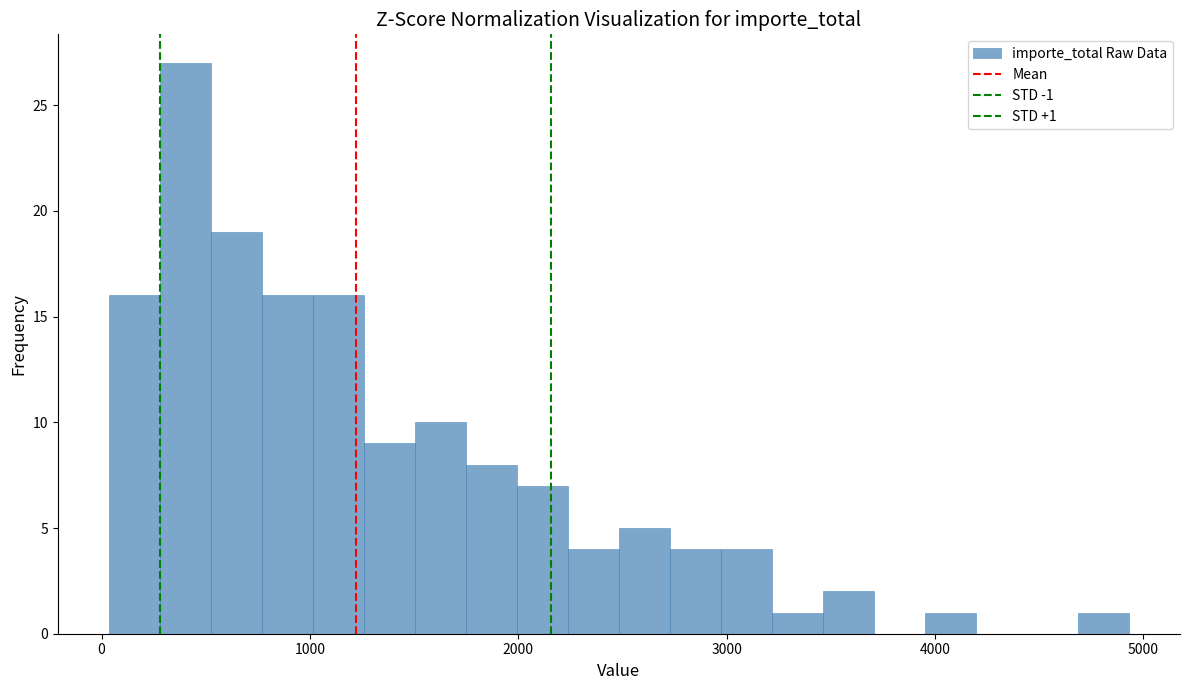

Read against the x-axis, roughly where is the centre of the tallest bar?

400